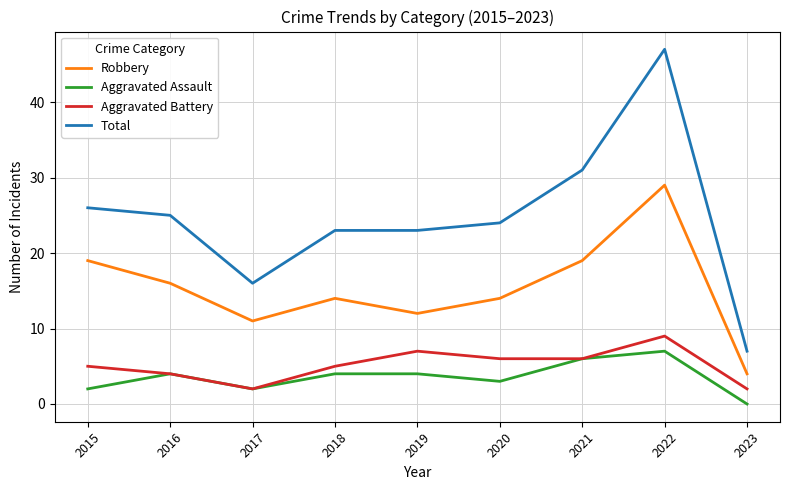

Is the value of Robbery at 2017 greater than the value of Aggravated Battery at 2015?

Yes